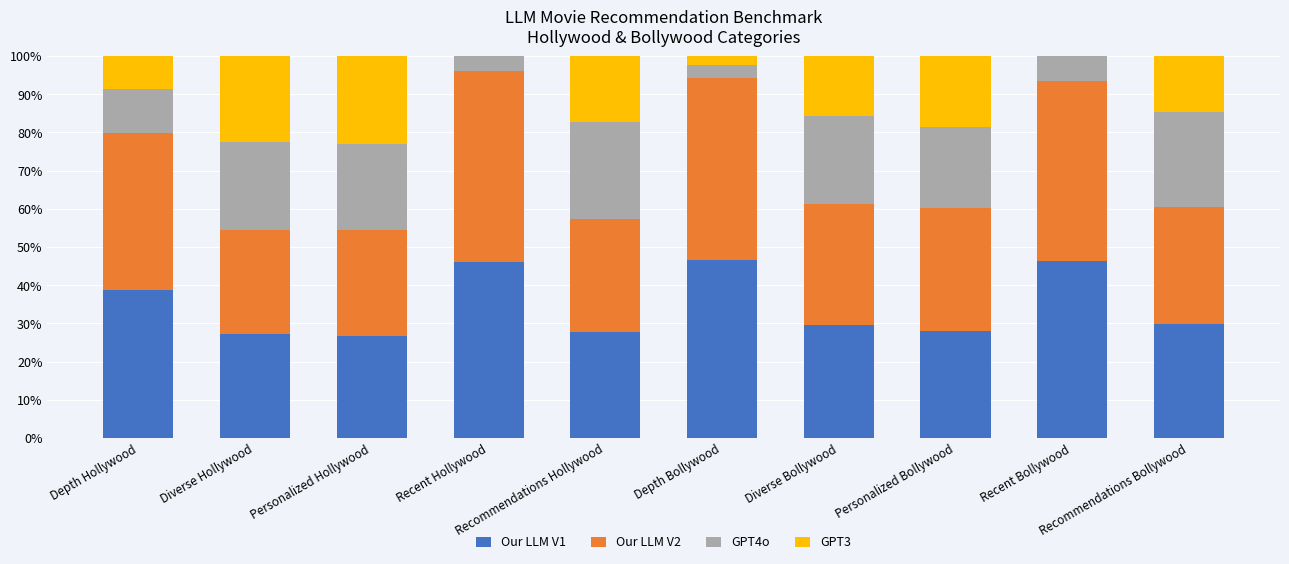

Count the number of data series in this chart.

4